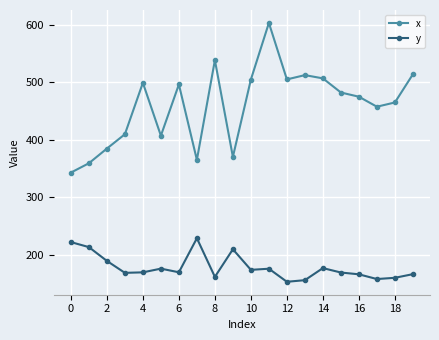

What is the value of the y point at the 1st from the left?

222.0